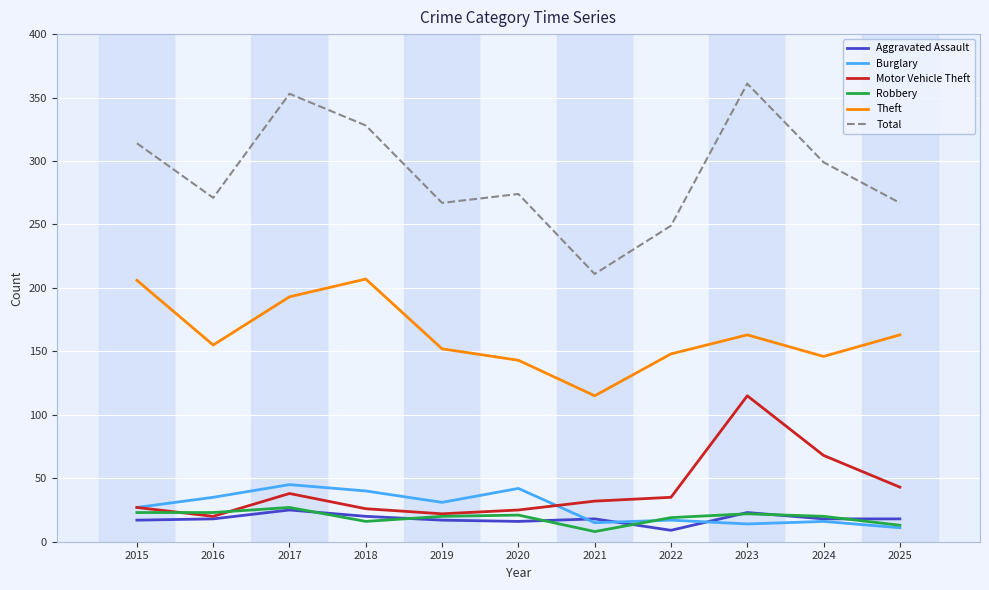

True or false: Total has a value of 54 at 2022.

False